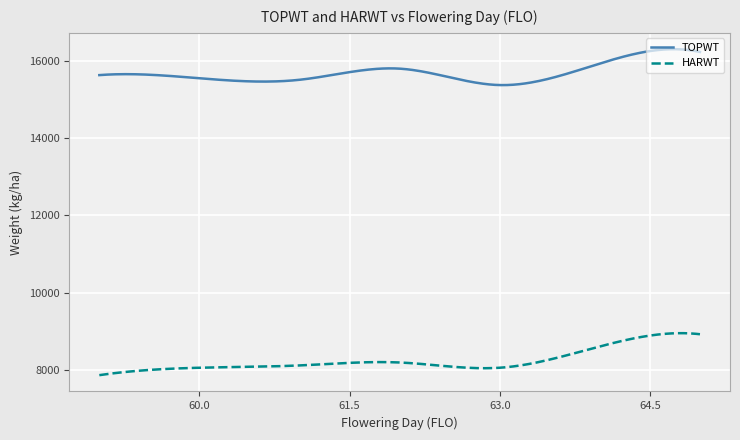

List the series in order of their overall mean, highest first.

TOPWT, HARWT